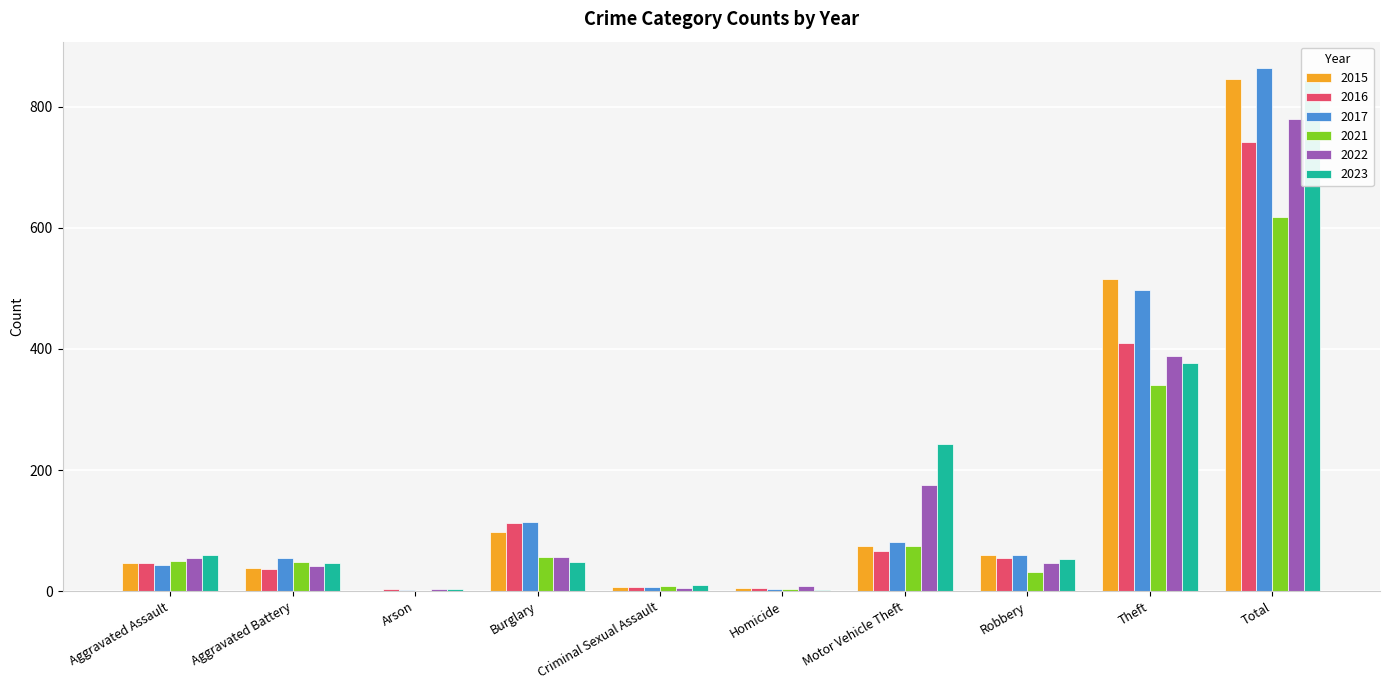

Between Total and Motor Vehicle Theft, which is larger?

Total